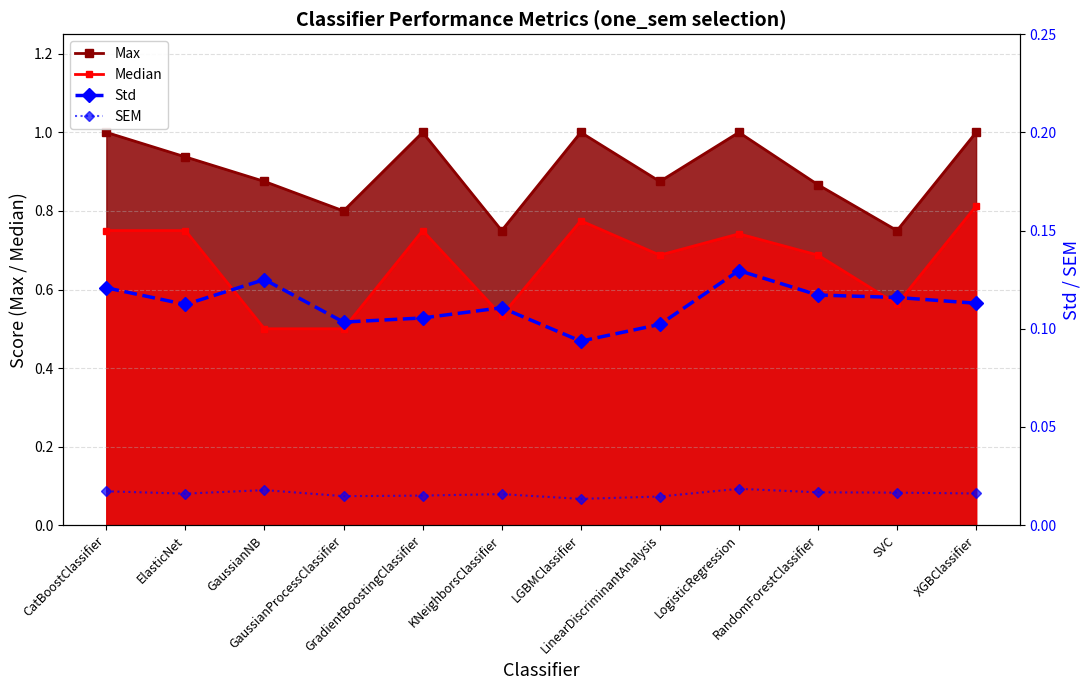

What is the sum of all Std values?

1.3